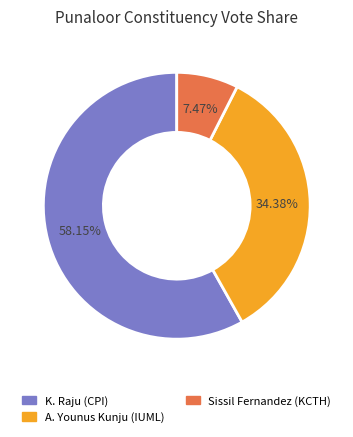

Is there a majority slice in this chart?

Yes